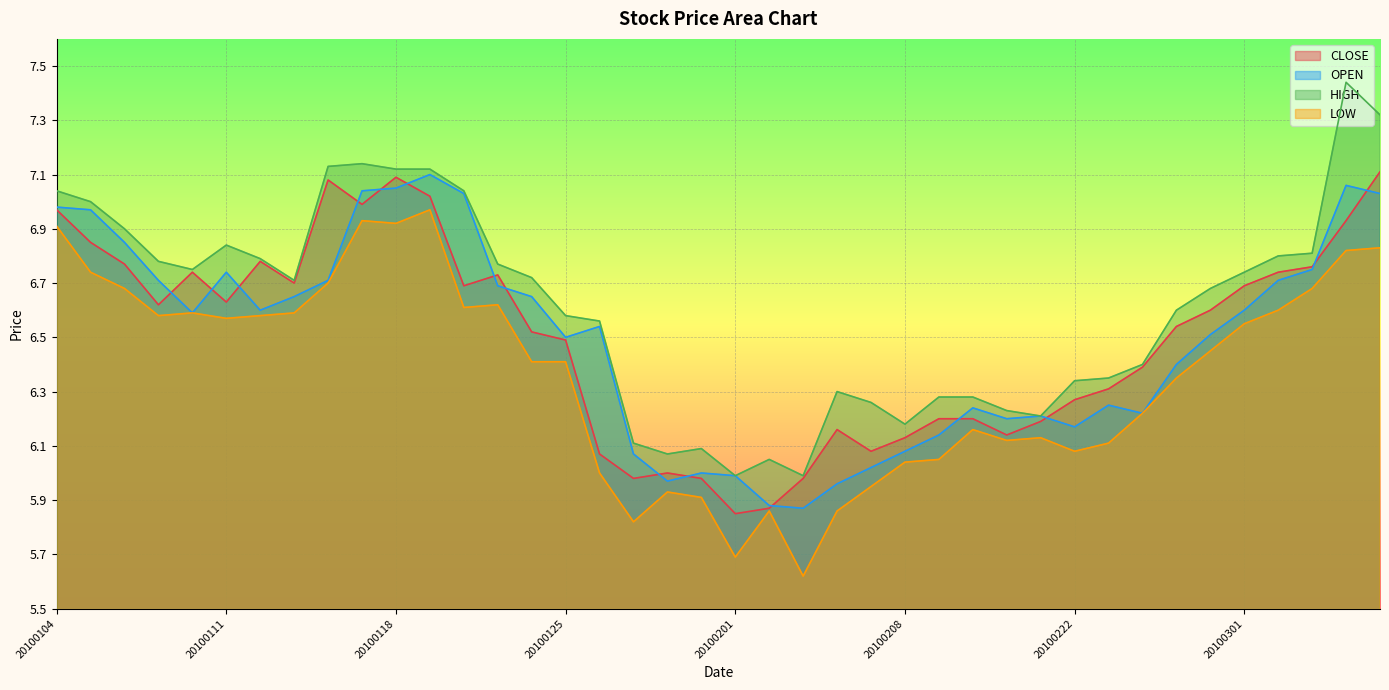

Reading left to right, extract all data points from this chart.

CLOSE: 7.0	6.8	6.8	6.6	6.7	6.6	6.8	6.7	7.1	7.0	7.1	7.0	6.7	6.7	6.5	6.5	6.1	6.0	6.0	6.0	5.8	5.9	6.0	6.2	6.1	6.1	6.2	6.2	6.1	6.2	6.3	6.3	6.4	6.5	6.6	6.7	6.7	6.8	6.9	7.1
OPEN: 7.0	7.0	6.8	6.7	6.6	6.7	6.6	6.7	6.7	7.0	7.0	7.1	7.0	6.7	6.7	6.5	6.5	6.1	6.0	6.0	6.0	5.9	5.9	6.0	6.0	6.1	6.1	6.2	6.2	6.2	6.2	6.2	6.2	6.4	6.5	6.6	6.7	6.8	7.1	7.0
HIGH: 7.0	7.0	6.9	6.8	6.8	6.8	6.8	6.7	7.1	7.1	7.1	7.1	7.0	6.8	6.7	6.6	6.6	6.1	6.1	6.1	6.0	6.0	6.0	6.3	6.3	6.2	6.3	6.3	6.2	6.2	6.3	6.3	6.4	6.6	6.7	6.7	6.8	6.8	7.4	7.3
LOW: 6.9	6.7	6.7	6.6	6.6	6.6	6.6	6.6	6.7	6.9	6.9	7.0	6.6	6.6	6.4	6.4	6.0	5.8	5.9	5.9	5.7	5.9	5.6	5.9	6.0	6.0	6.0	6.2	6.1	6.1	6.1	6.1	6.2	6.3	6.5	6.5	6.6	6.7	6.8	6.8